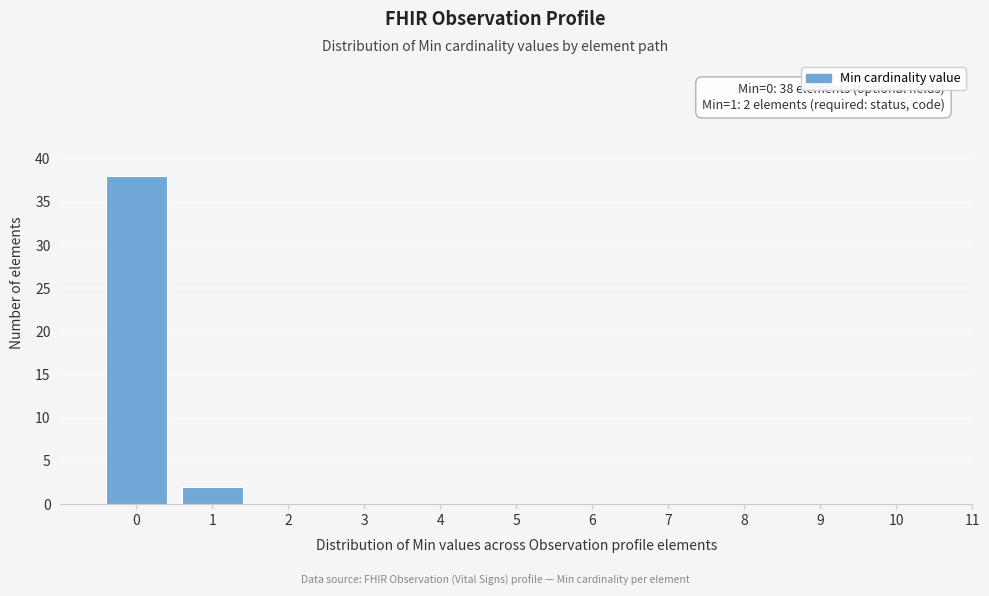

Reading left to right, extract all data points from this chart.

0=38	1=2	2=0	3=0	4=0	5=0	6=0	7=0	8=0	9=0	10=0	11=0